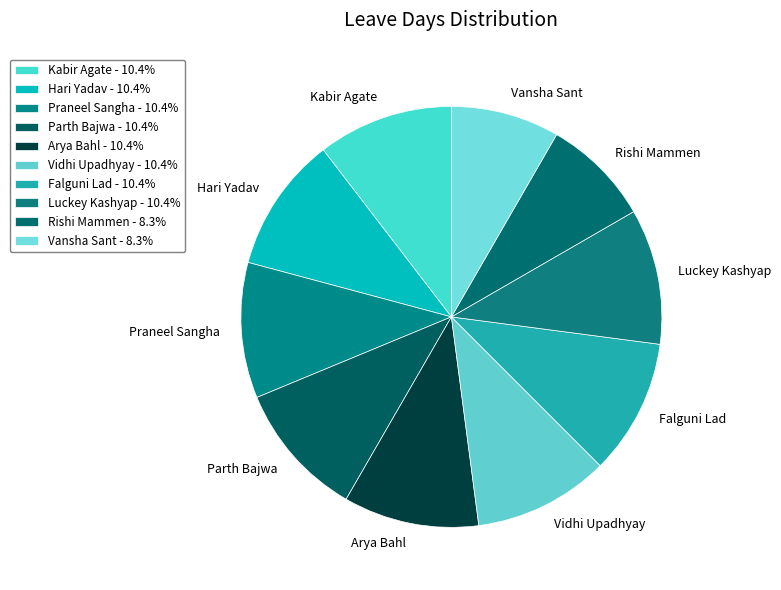

Combined, do Rishi Mammen and Hari Yadav account for over 50%?

No